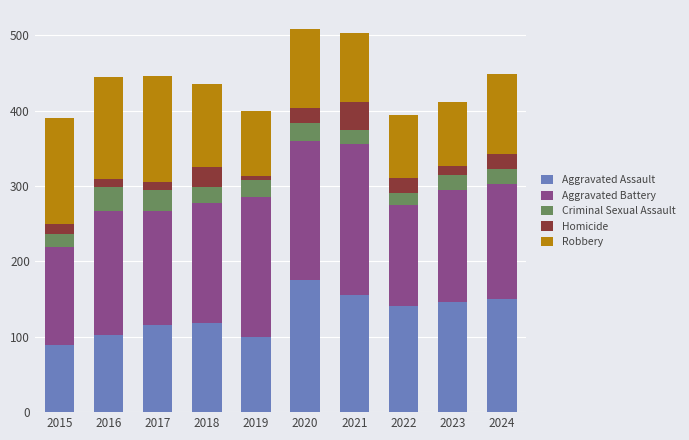

What is the average value of the Aggravated Assault series?

129